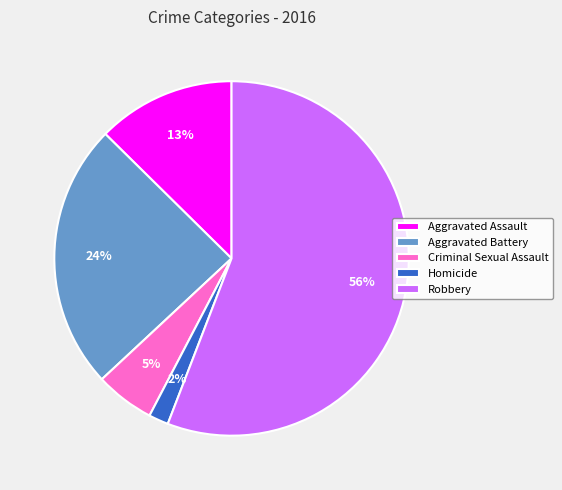

Does Homicide represent more than half of the total?

No